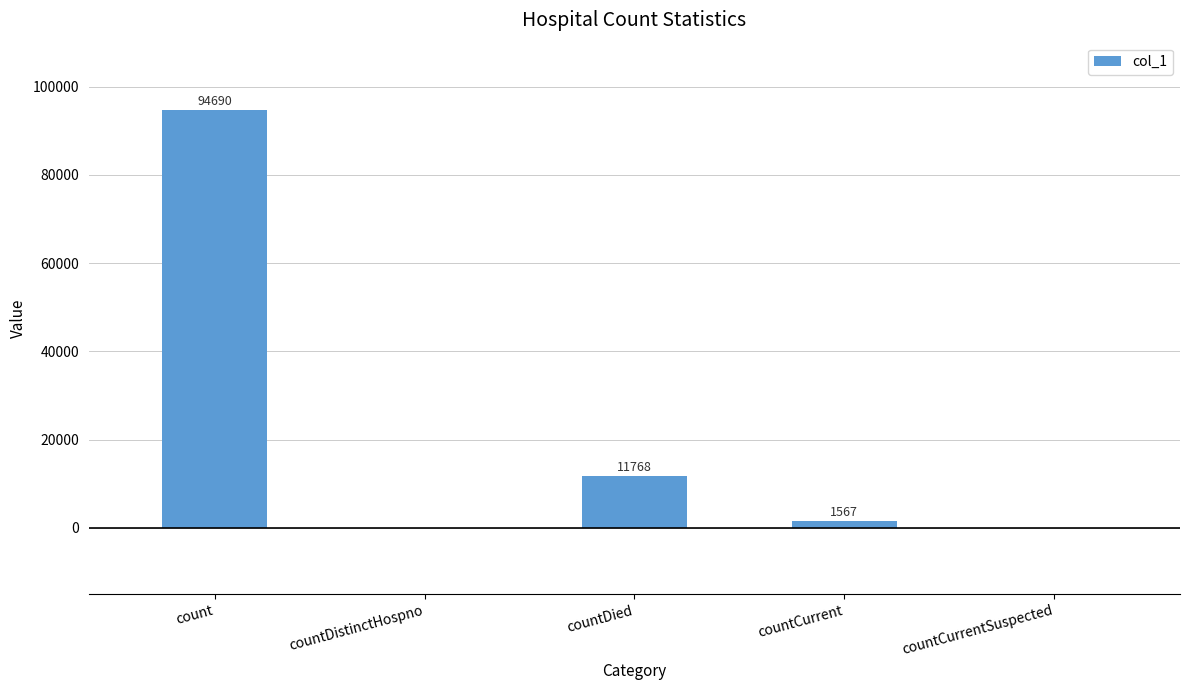

What is the sum of all values?

108025